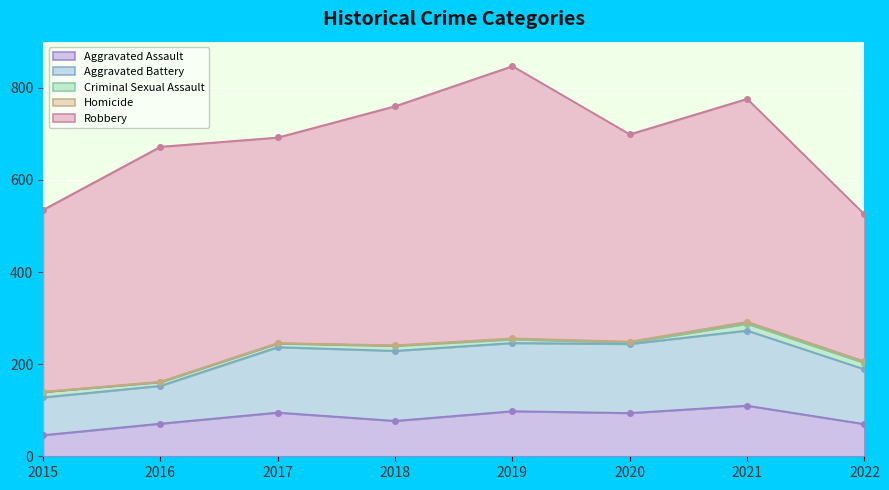

True or false: Criminal Sexual Assault and Homicide intersect in this chart.

False